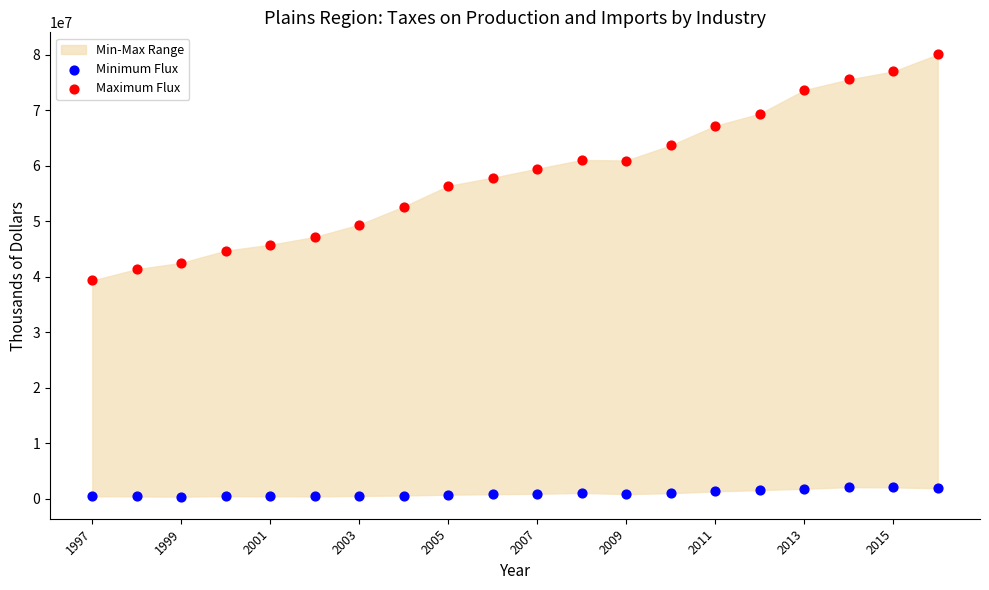

Across all data points, what is the range of Y values (max minus min)?

79693145